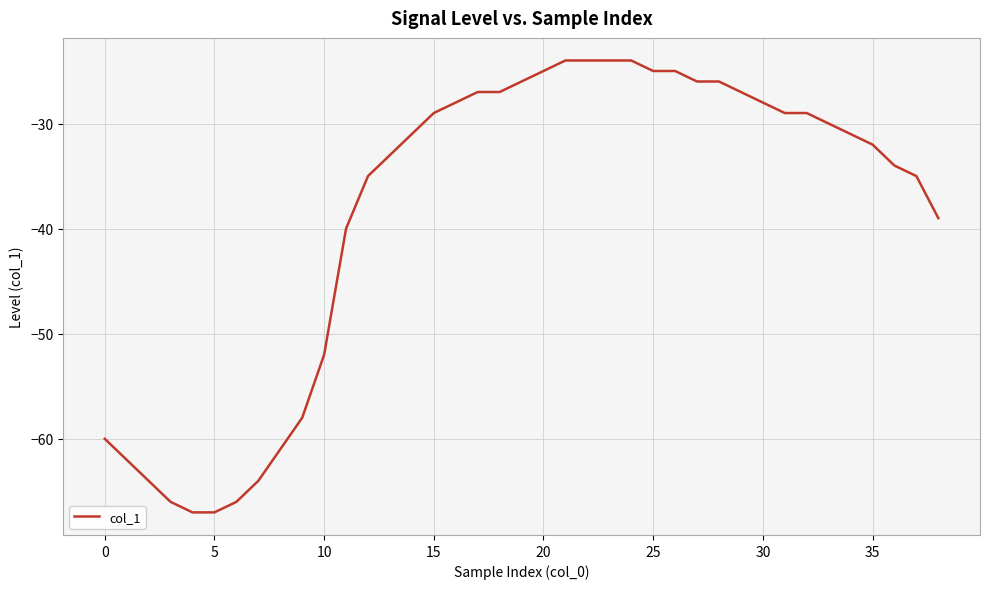

What is the smallest value displayed?

-67